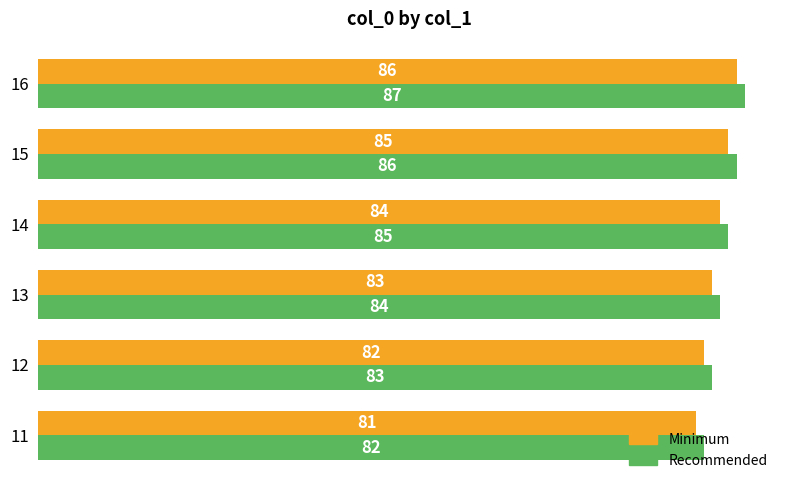

List the labels in order of Minimum value, largest first.

16, 15, 14, 13, 12, 11